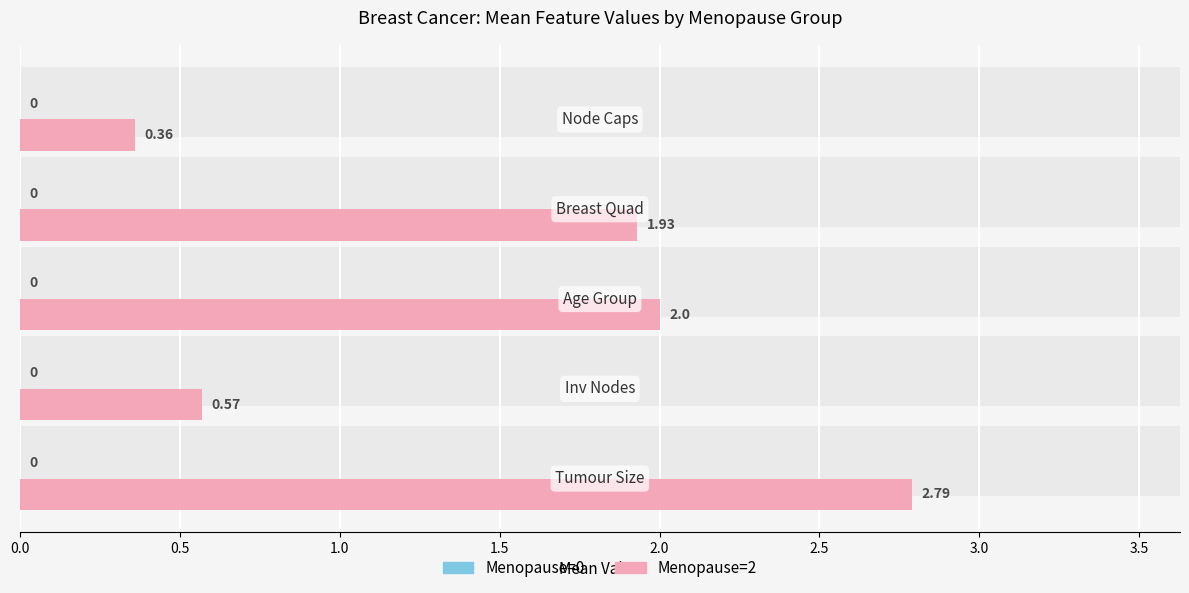

How many data points in Menopause=2 are less than 1?

2